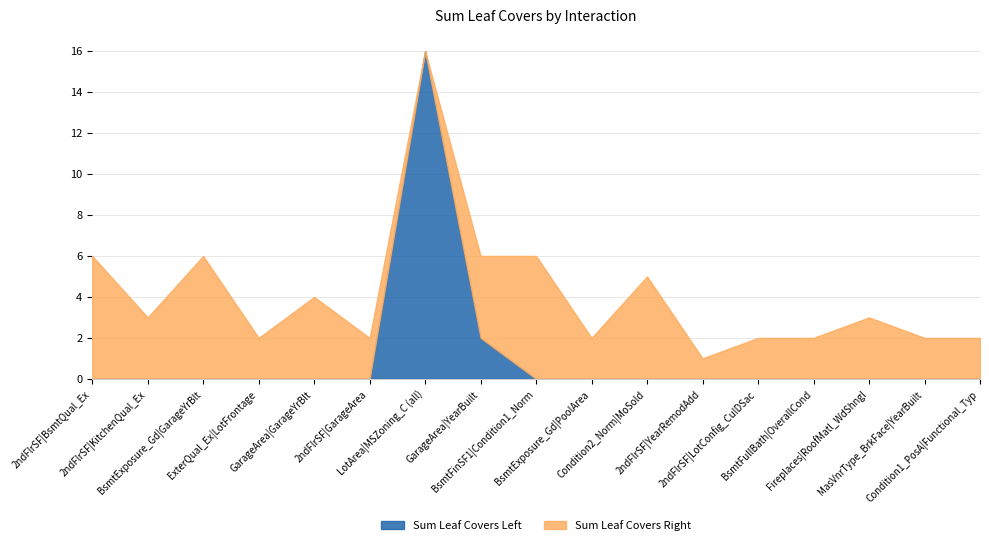

What position from the right is BsmtFullBath|OverallCond?

4